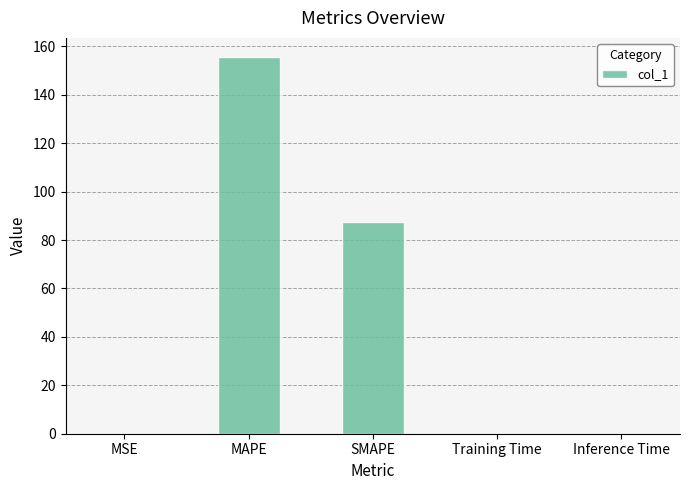

What is the greatest value displayed?

155.7